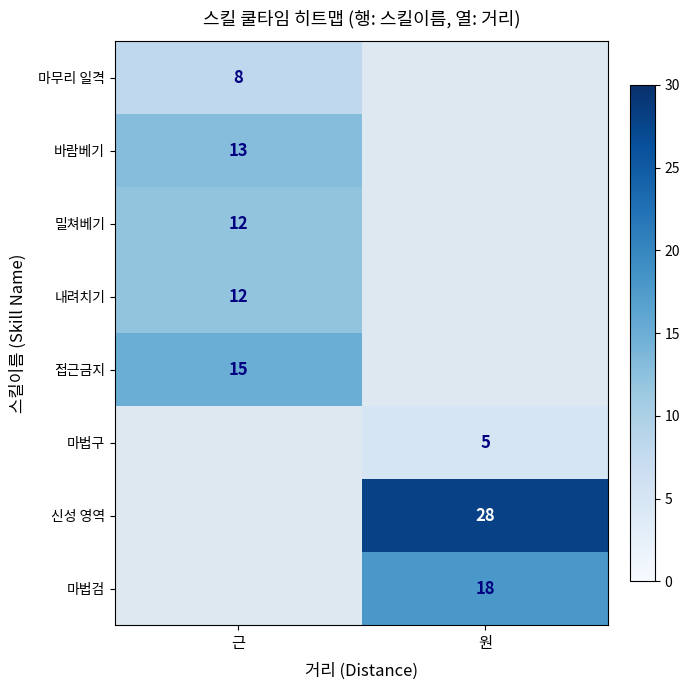

Is it true that 마법구 equals 7 at 원?

False